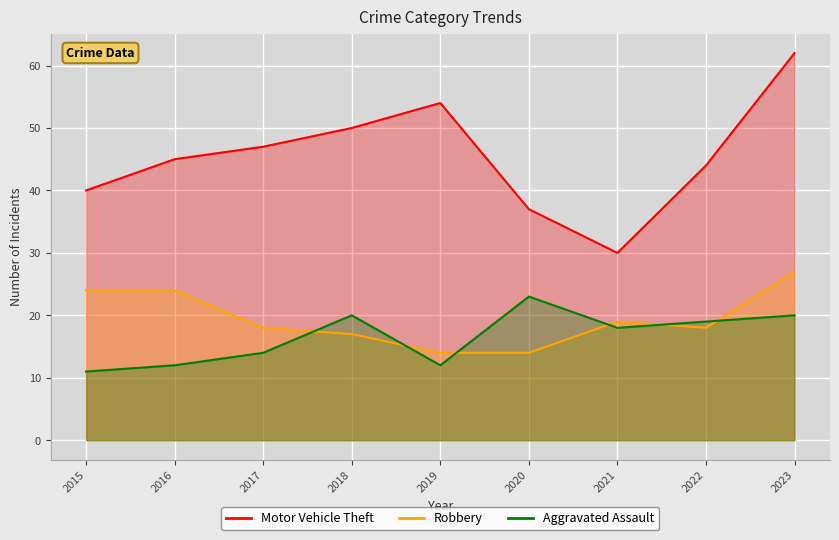

What are all the series names shown in the legend?

Motor Vehicle Theft, Robbery, Aggravated Assault